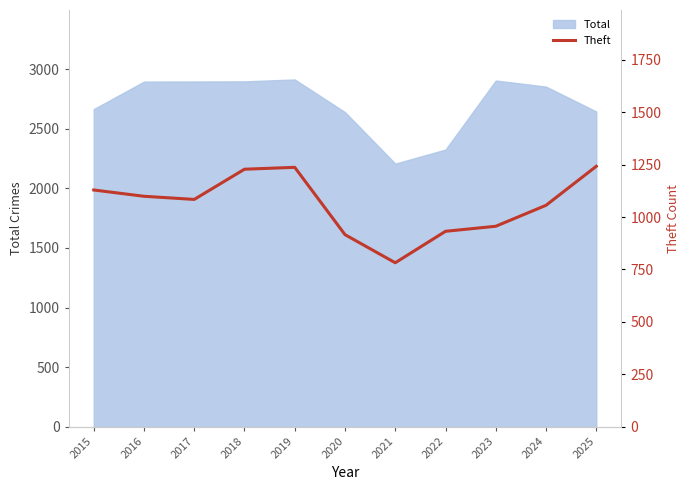

The chart shows a value of 1237 at 2019. True or false?

True